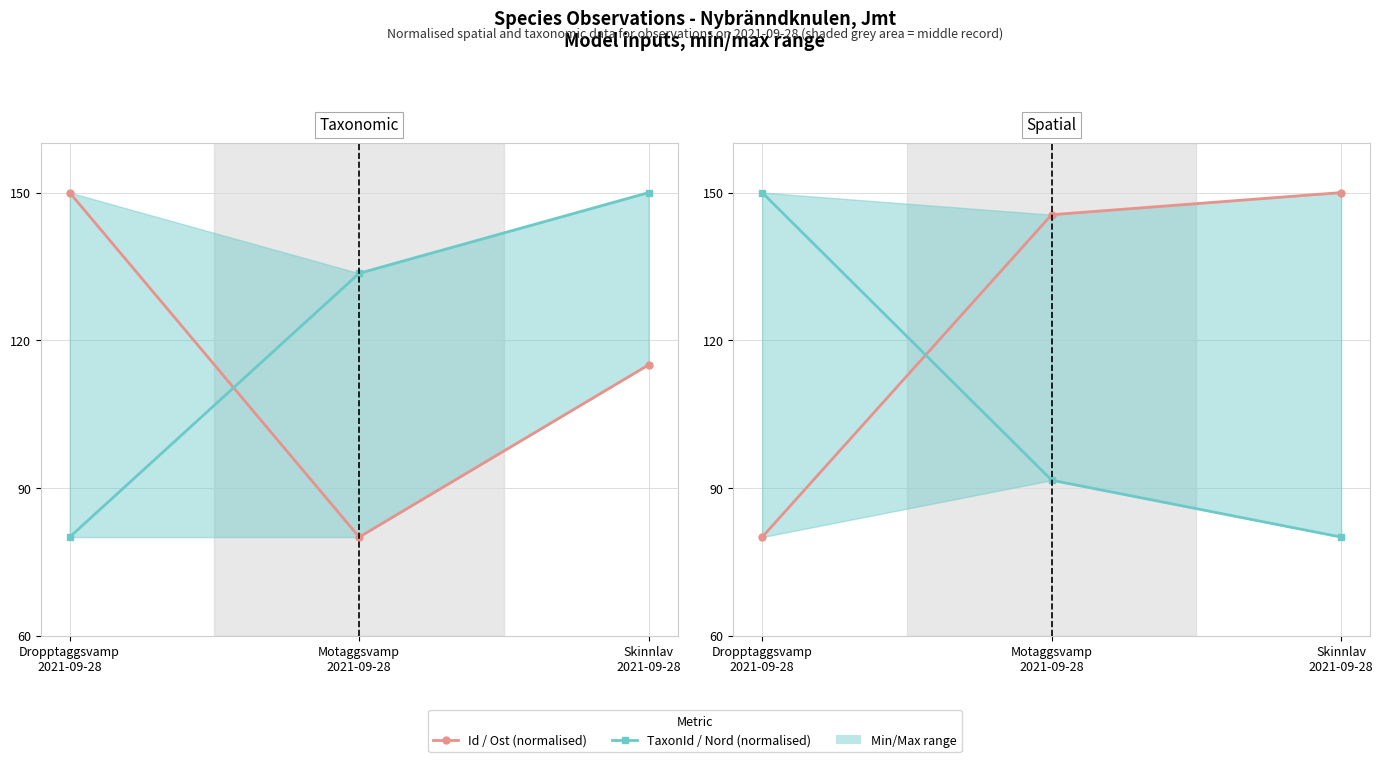

What is the maximum value shown in the chart?

150.0